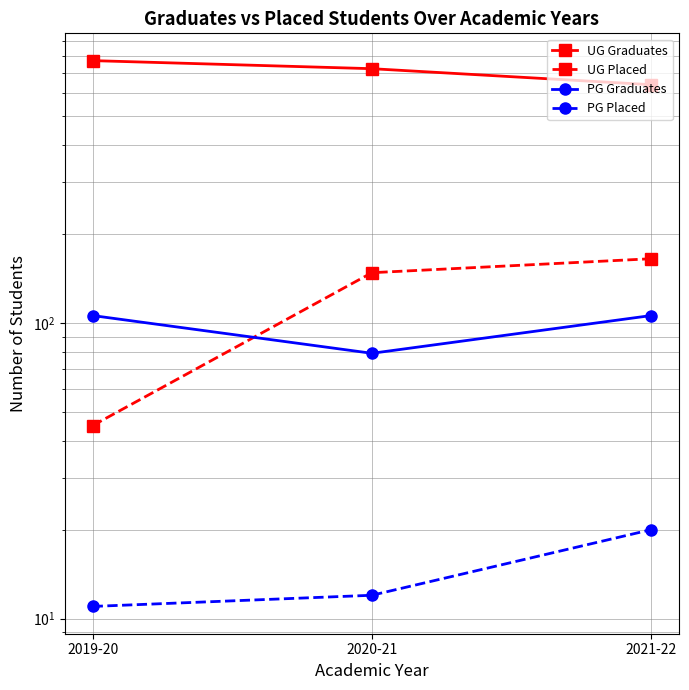

What is the value of the UG Placed point at the 1st from the left?

45